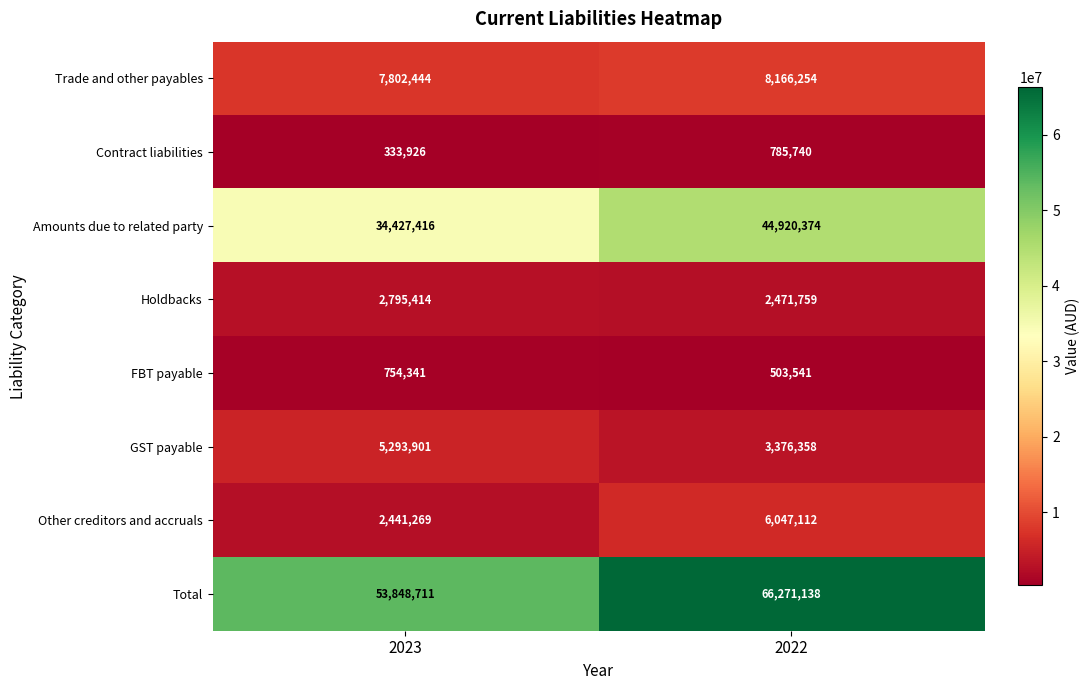

Rank the series by their maximum value, from lowest to highest.

FBT payable, Contract liabilities, Holdbacks, GST payable, Other creditors and accruals, Trade and other payables, Amounts due to related party, Total